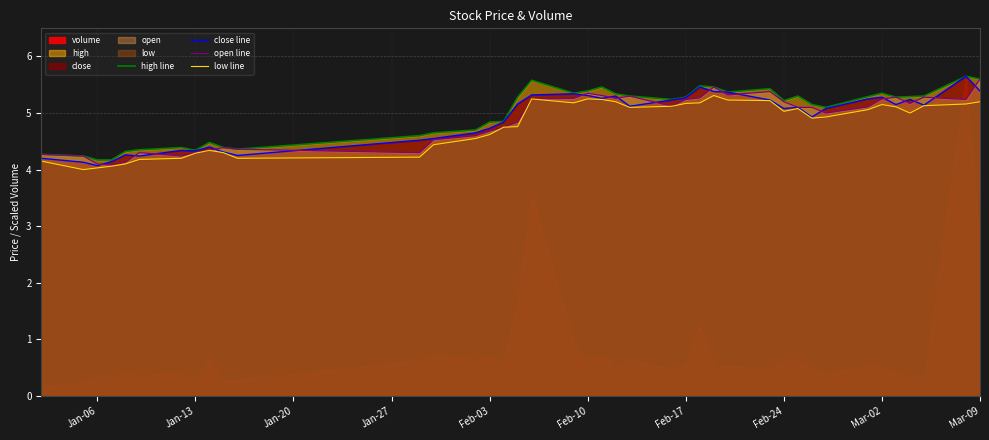

Reading left to right, list all the values displayed in this chart.

high line: 4.3	4.2	4.2	4.2	4.3	4.3	4.4	4.3	4.5	4.4	4.4	4.6	4.7	4.7	4.8	4.8	5.3	5.6	5.3	5.4	5.5	5.3	5.3	5.2	5.3	5.5	5.5	5.4	5.4	5.2	5.3	5.2	5.1	5.3	5.3	5.3	5.3	5.3	5.7	5.6
close line: 4.2	4.1	4.1	4.1	4.3	4.2	4.3	4.3	4.4	4.3	4.2	4.5	4.5	4.7	4.7	4.8	5.2	5.3	5.3	5.3	5.3	5.3	5.1	5.2	5.3	5.5	5.4	5.4	5.2	5.1	5.1	4.9	5.1	5.2	5.3	5.2	5.2	5.1	5.7	5.4
open line: 4.3	4.2	4.1	4.1	4.1	4.3	4.2	4.3	4.3	4.4	4.4	4.3	4.5	4.6	4.7	4.8	4.8	5.2	5.3	5.3	5.3	5.3	5.3	5.1	5.2	5.3	5.5	5.3	5.4	5.2	5.1	5.1	5.0	5.1	5.2	5.3	5.2	5.3	5.2	5.6
low line: 4.2	4.0	4.0	4.1	4.1	4.2	4.2	4.3	4.3	4.3	4.2	4.2	4.4	4.5	4.6	4.8	4.8	5.2	5.2	5.2	5.2	5.2	5.1	5.1	5.2	5.2	5.3	5.2	5.2	5.0	5.1	4.9	4.9	5.1	5.2	5.1	5.0	5.1	5.2	5.2